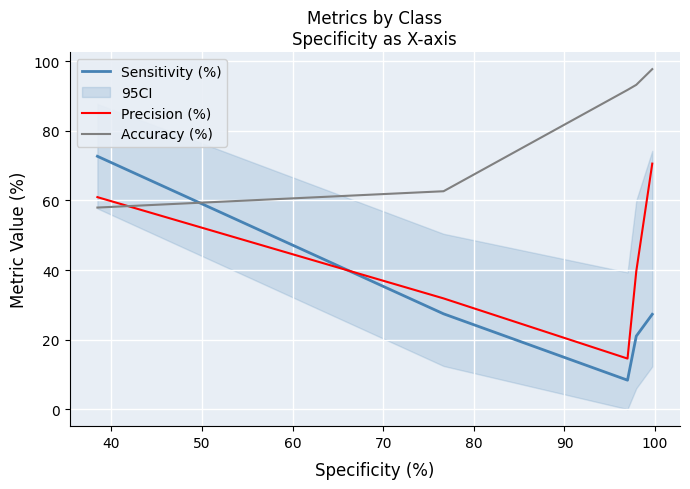

What is the difference between the maximum and minimum values in the Sensitivity (%) series?

64.4